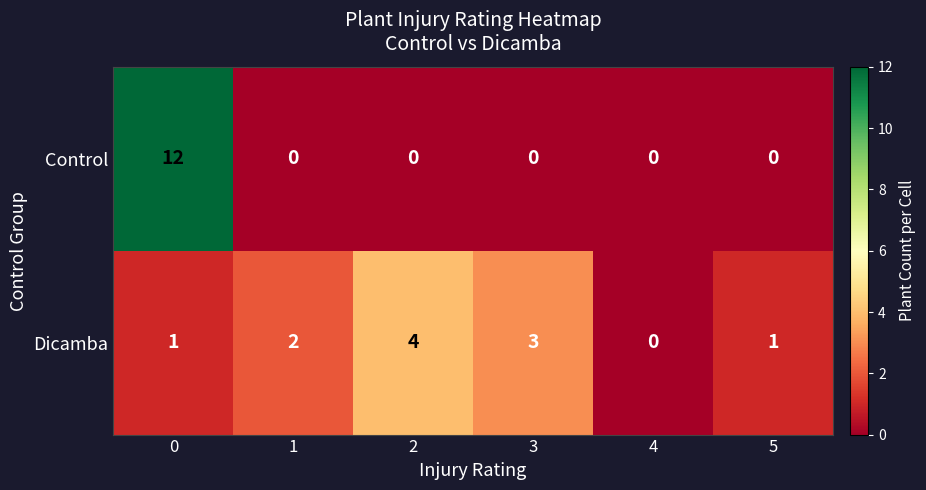

What is the difference between the maximum and minimum values in the Dicamba series?

4